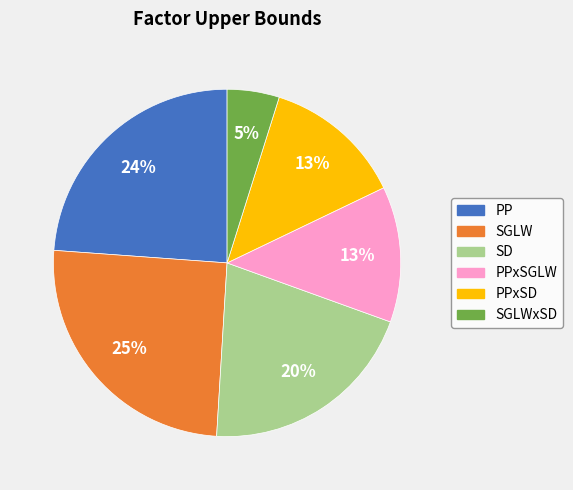

Is it true that SGLWxSD is 5% of the pie?

True